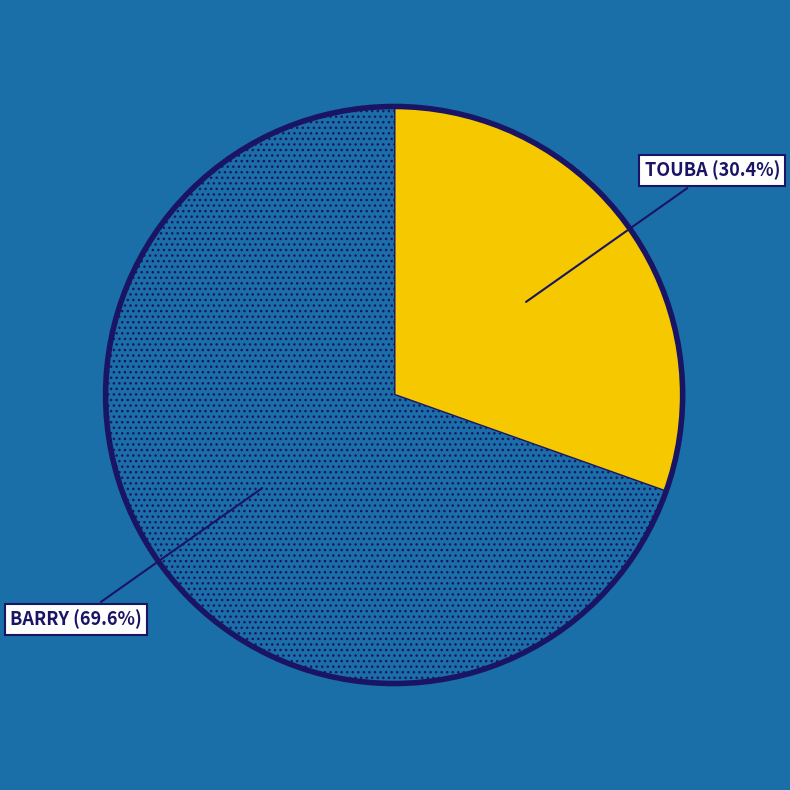

Does any single category account for the majority?

Yes